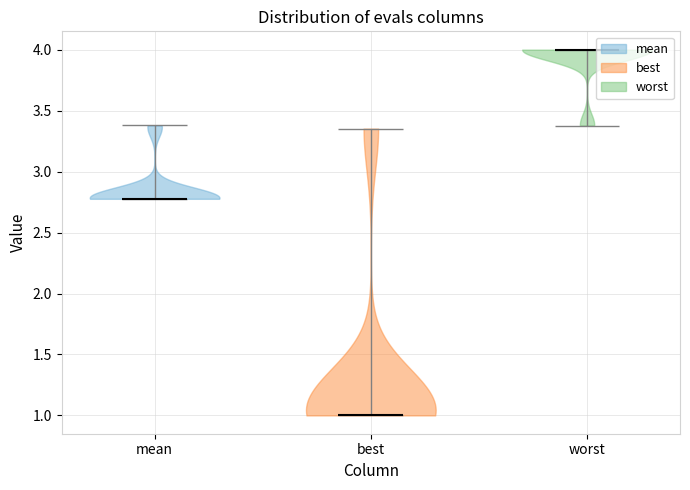

Reading left to right, read every violin against the y-axis: where its median line is, and the lowest and highest points it reaches. The values are not printed on the chart, so give them approximately, as read against the axis.

mean: median line 2.80, lowest point 2.80, highest point 3.40
best: median line 1.00, lowest point 1.00, highest point 3.35
worst: median line 4.00, lowest point 3.40, highest point 4.00